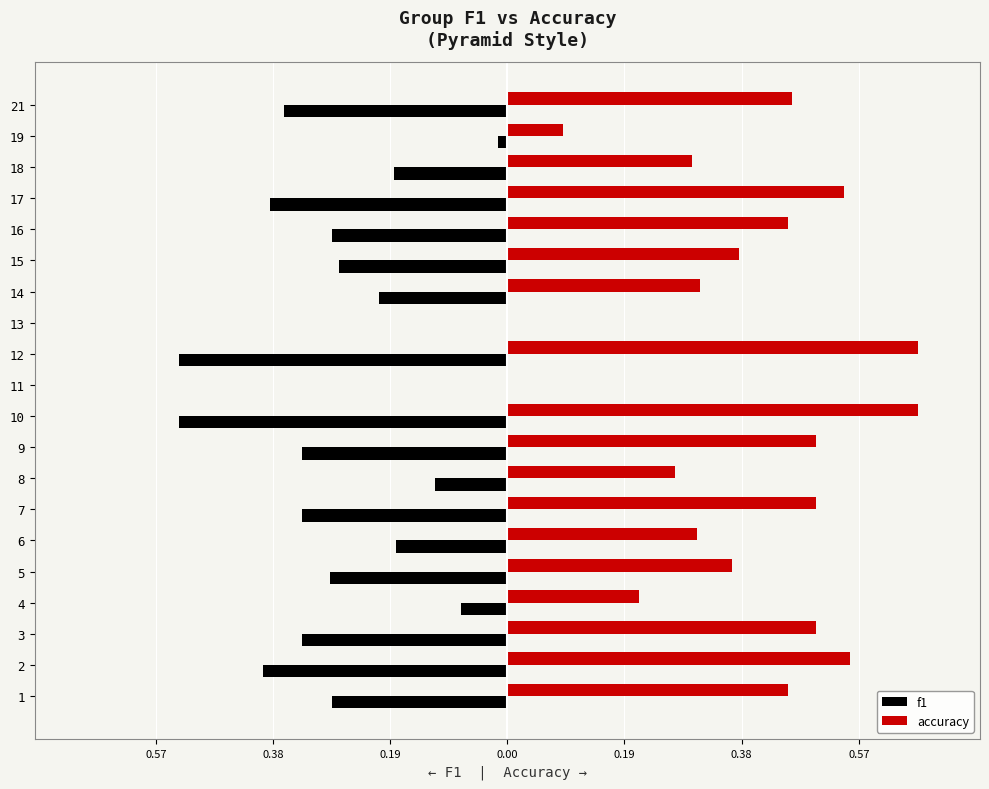

What are all the series names shown in the legend?

f1, accuracy